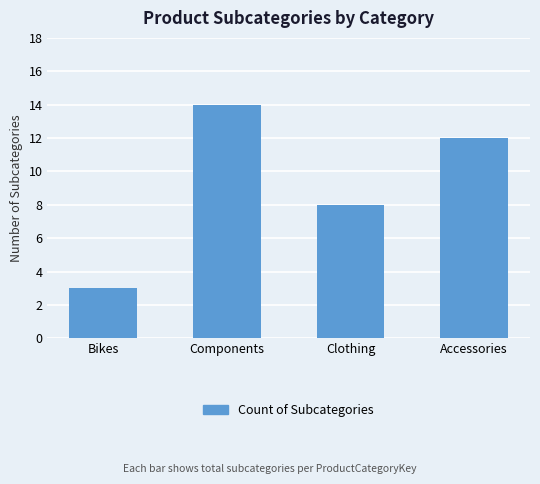

What is the label of the 4th bar from the left?

Accessories